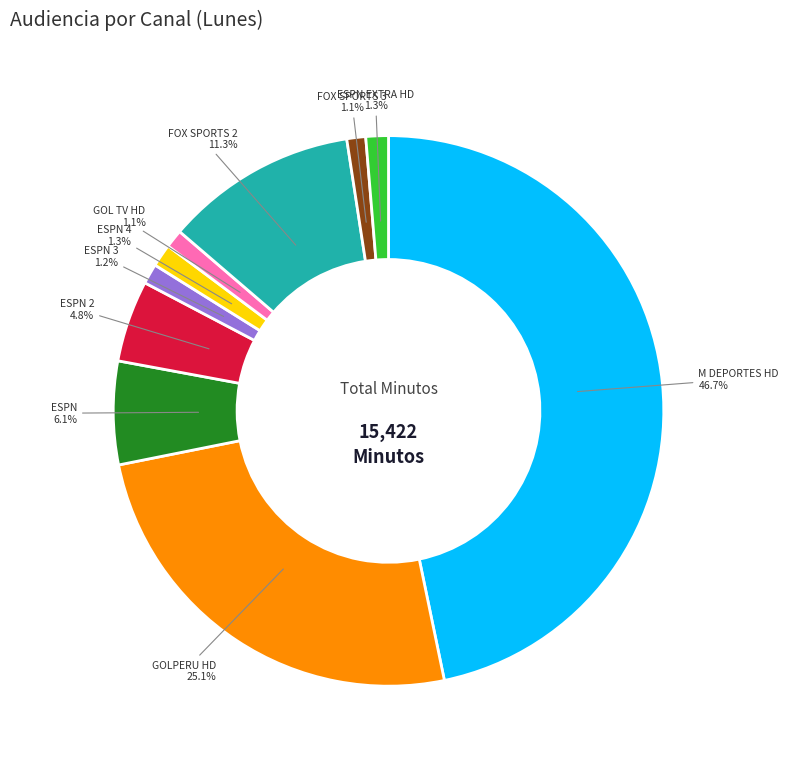

To the nearest percent, what is the difference between the largest and smallest slice percentages?

46%